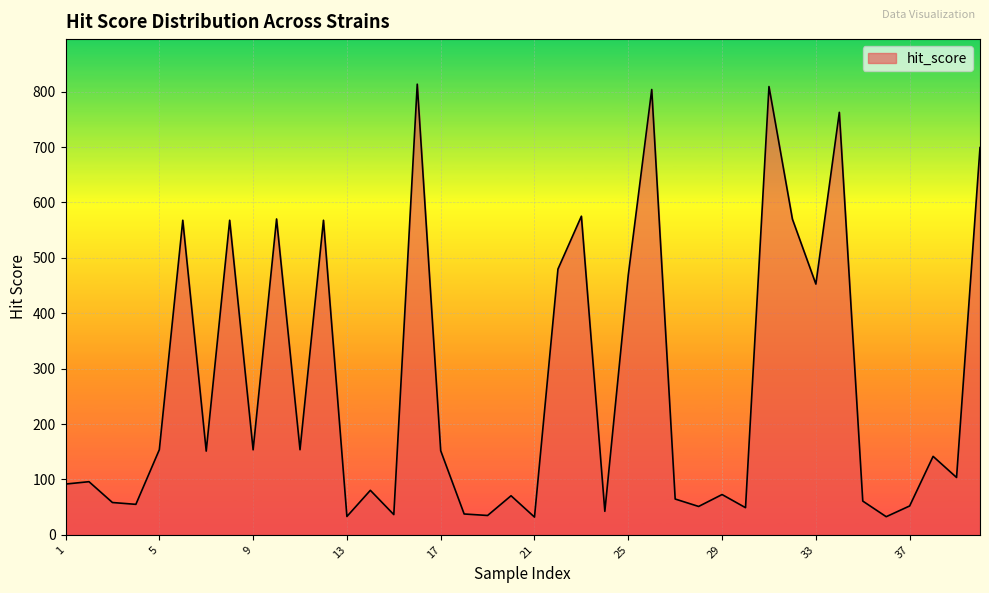

What is the maximum value shown in the chart?

813.4